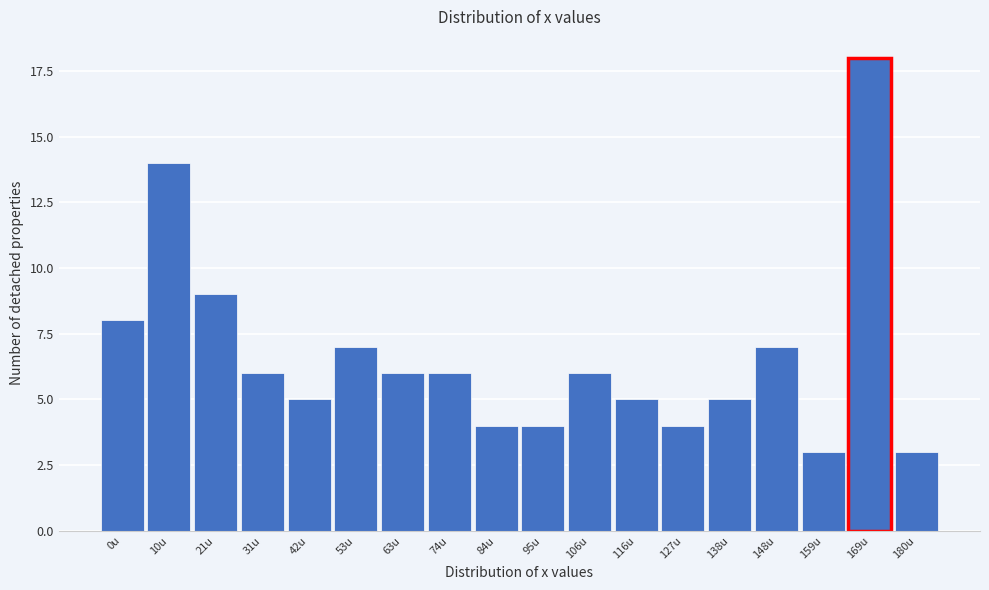

Reading left to right, extract all data points from this chart.

0u=8	10u=14	21u=9	31u=6	42u=5	53u=7	63u=6	74u=6	84u=4	95u=4	106u=6	116u=5	127u=4	138u=5	148u=7	159u=3	169u=18	180u=3